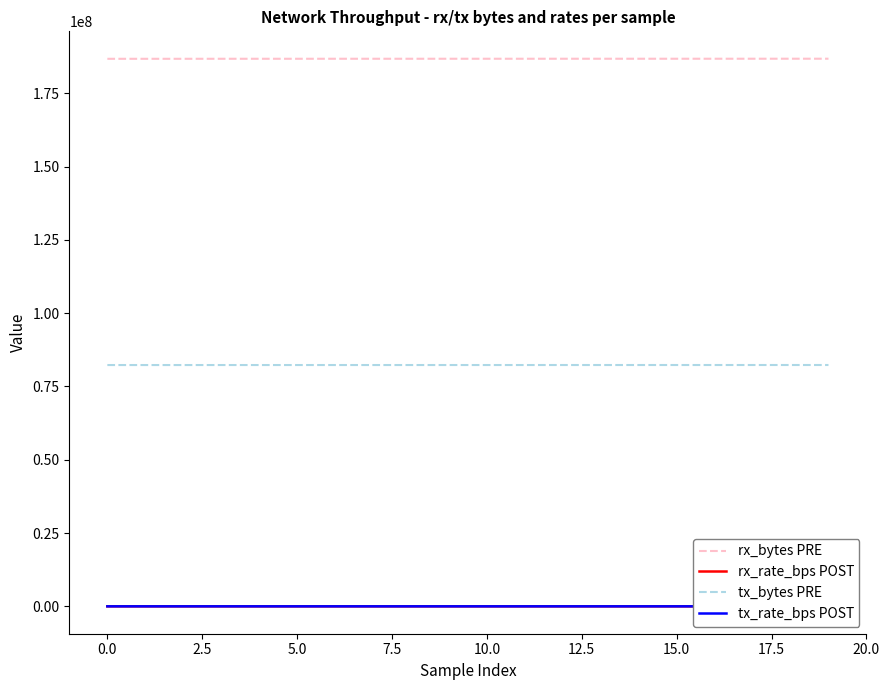

Between 14 and 12.5, which is larger?

14